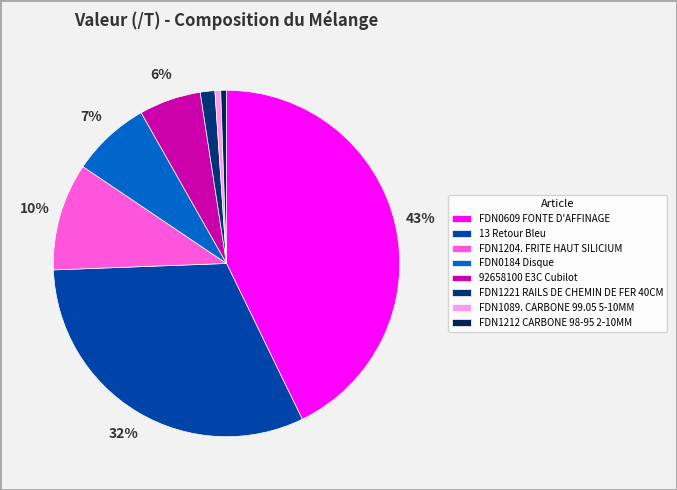

How many segments does this pie chart have?

8